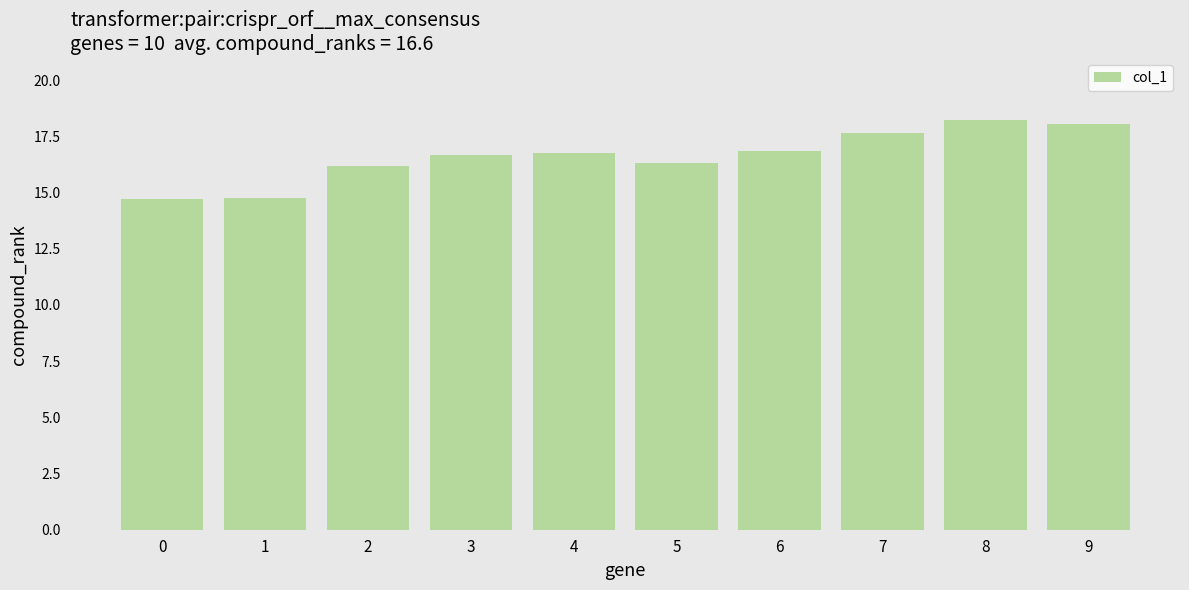

At which label does the data first exceed 16?

2